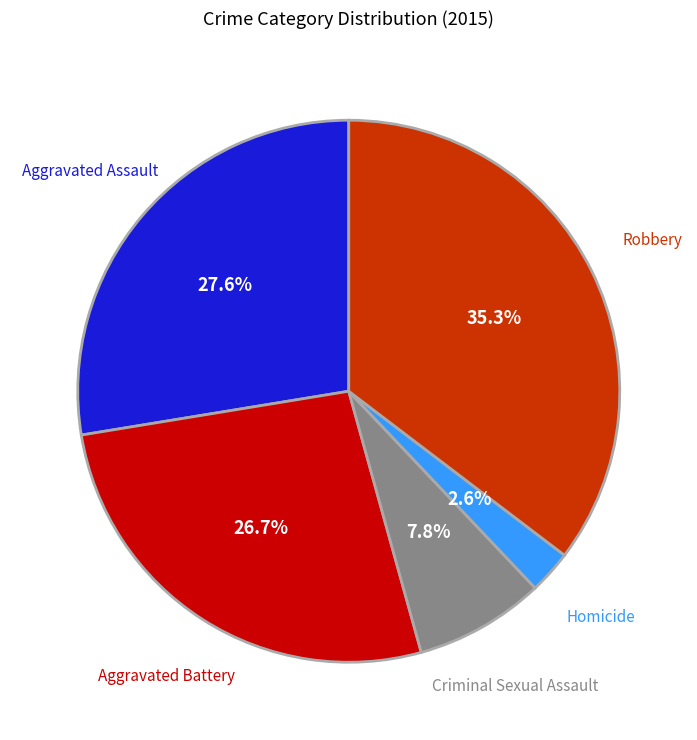

To the nearest percent, what percentage of the pie is Criminal Sexual Assault?

8%